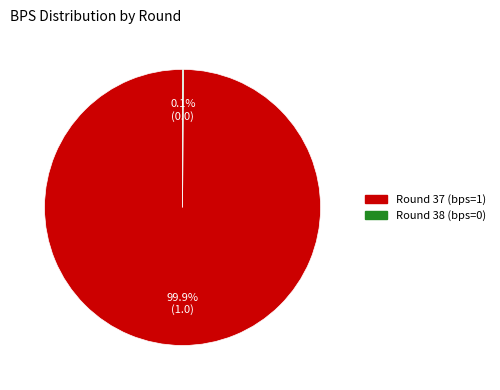

Is there any slice that represents more than half of the pie?

Yes